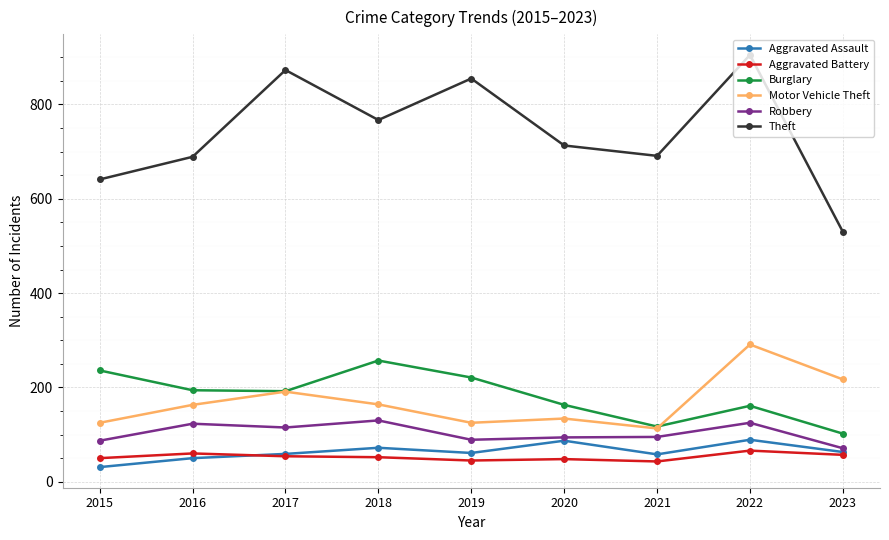

What is the value of the Aggravated Battery point at the 3rd from the left?

54